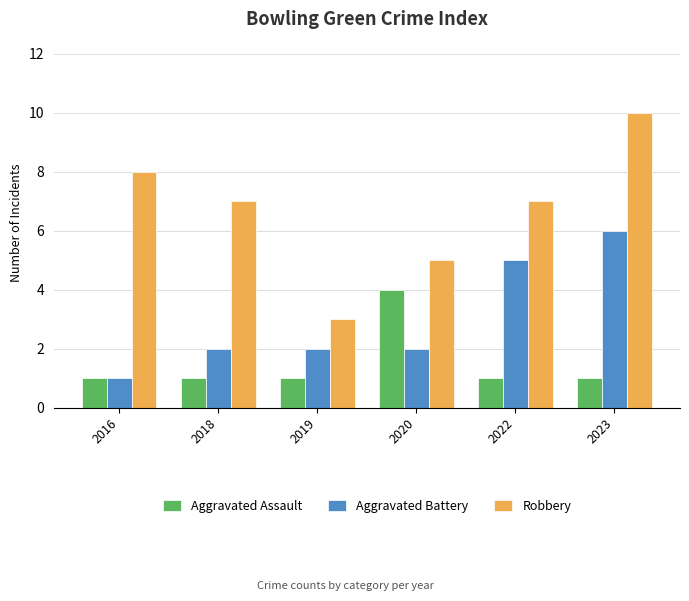

The Robbery series shows 2 at 2016. True or false?

False